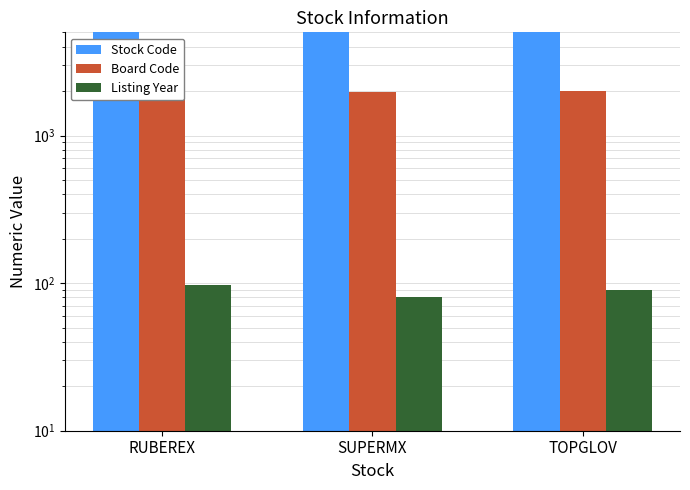

What is the highest value of the Listing Year series?

97